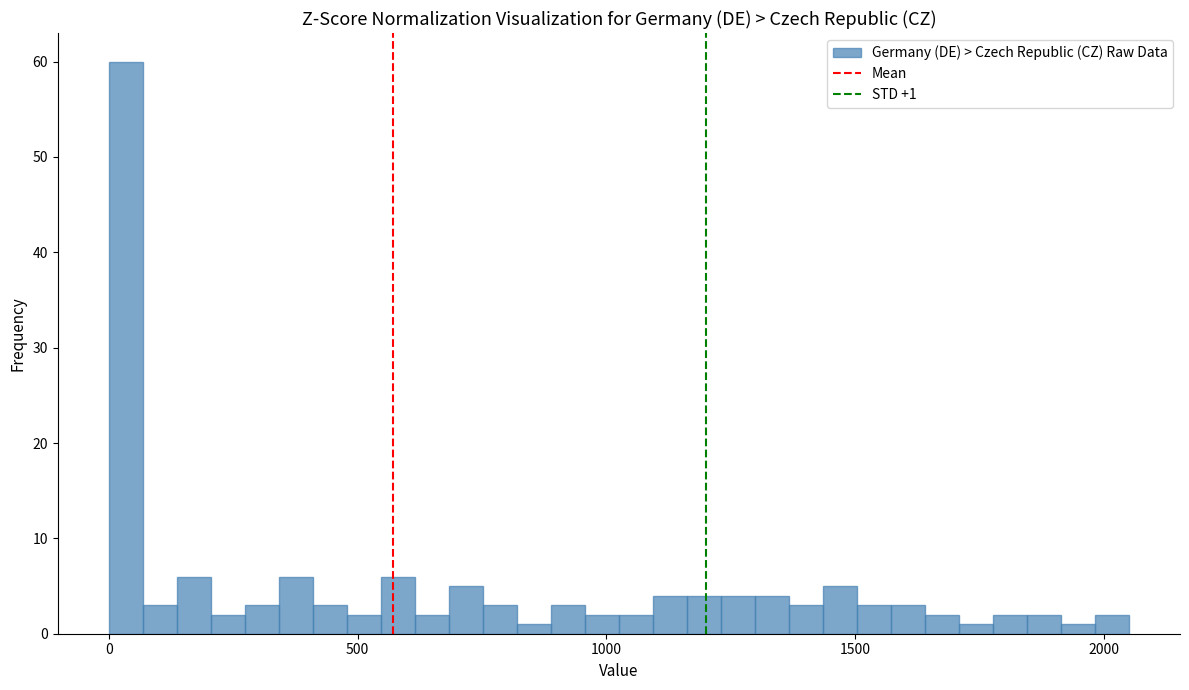

Read against the x-axis, roughly where is the centre of the tallest bar?

50